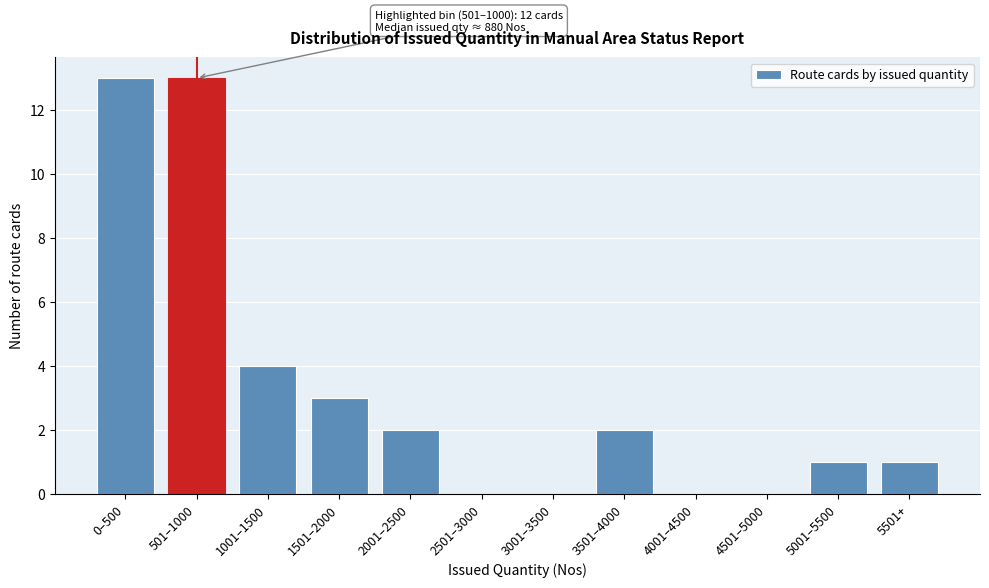

Reading right to left, list all the values displayed in this chart.

5501+=1	5001–5500=1	4501–5000=0	4001–4500=0	3501–4000=2	3001–3500=0	2501–3000=0	2001–2500=2	1501–2000=3	1001–1500=4	501–1000=13	0–500=13